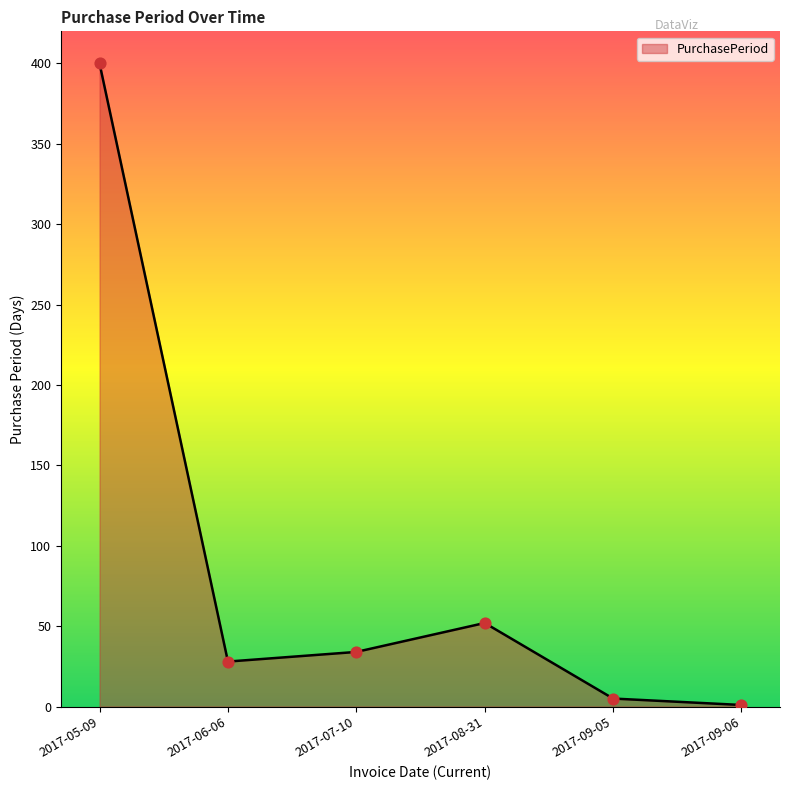

Between 2017-09-05 and 2017-06-06, which is larger?

2017-06-06